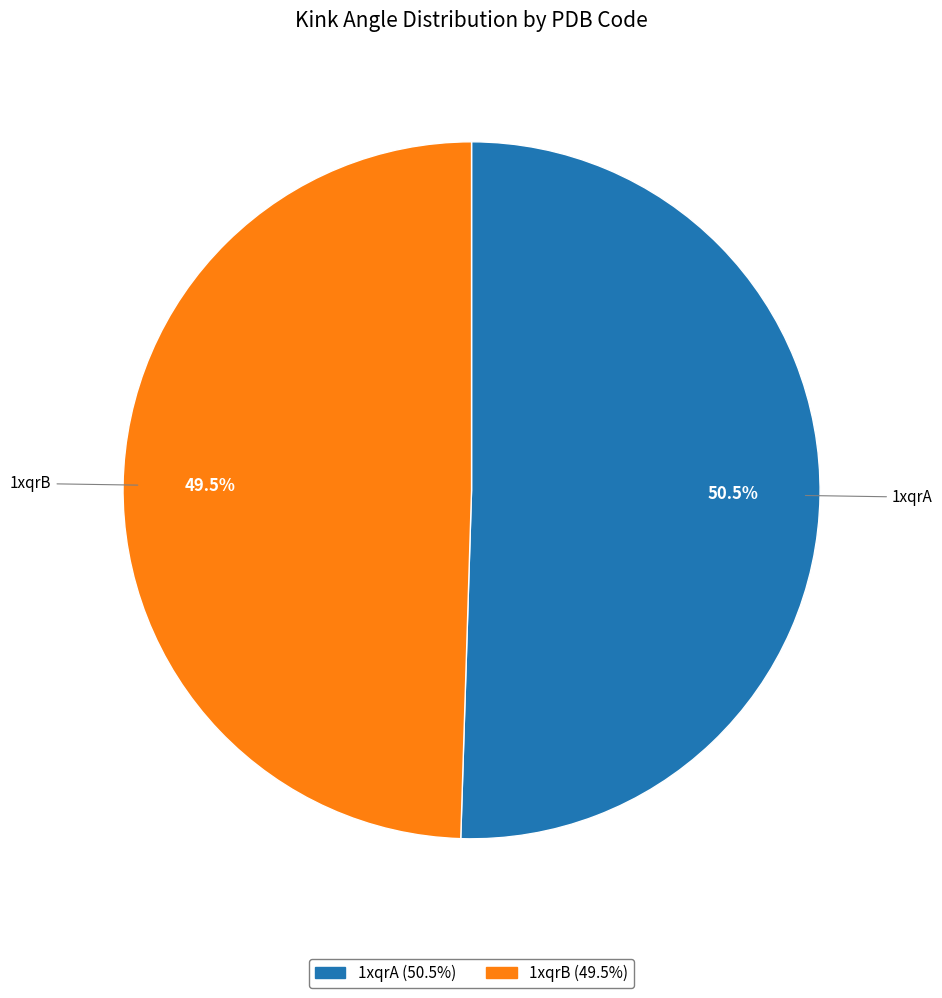

What is the ratio of the value at 1xqrA to the value at 1xqrB?

1.0